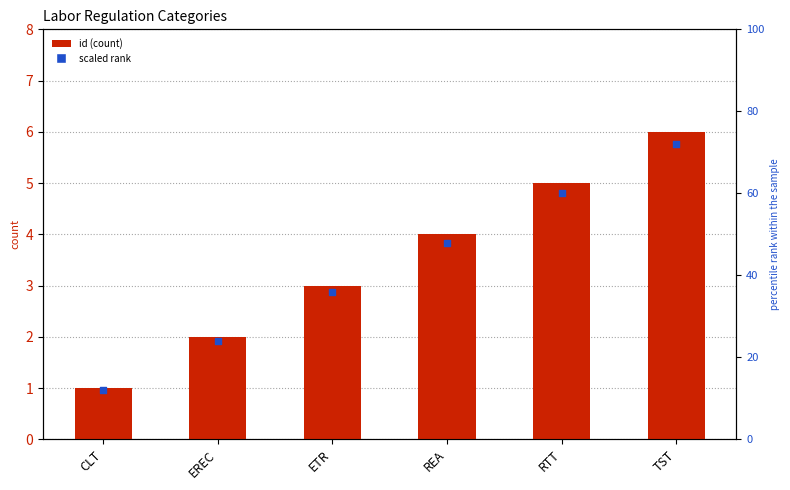

Which series has the largest Y range (max minus min)?

scaled rank